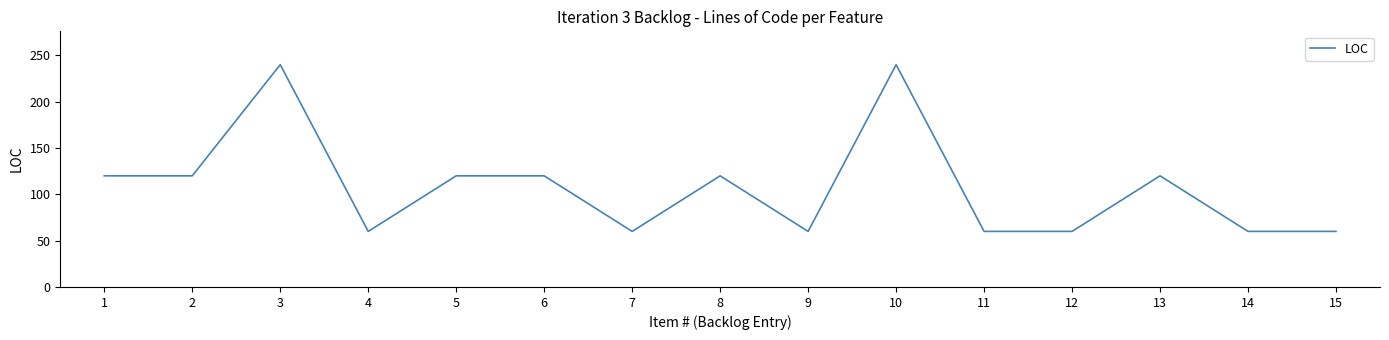

Is it true that the value at 14 is 60?

True